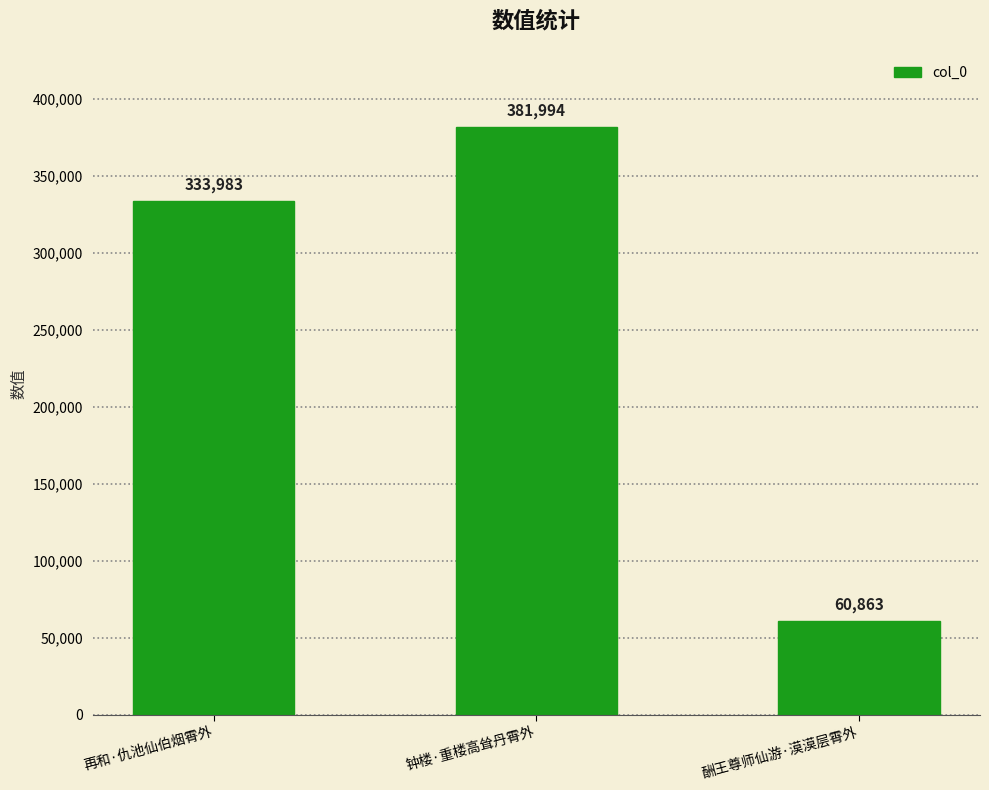

Which label corresponds to the smallest value in the chart?

酬王尊师仙游·漠漠层霄外